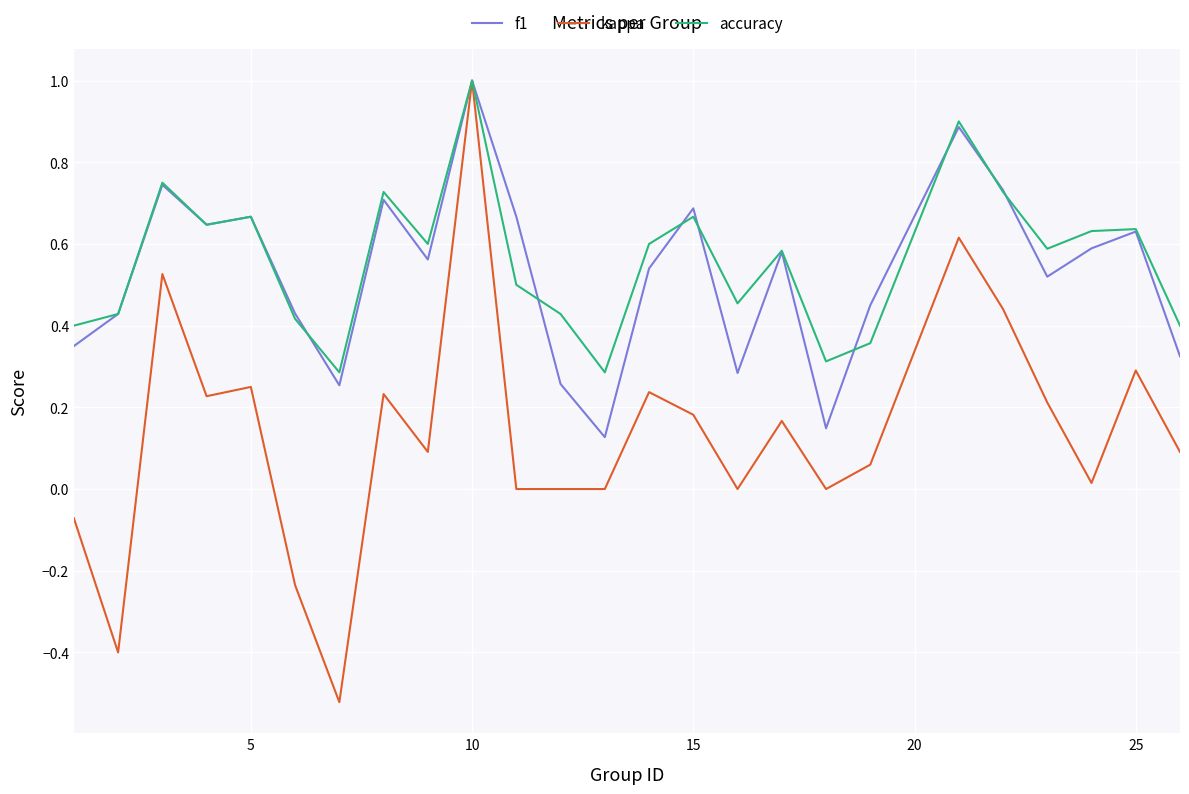

Which series has the largest range (max minus min)?

kappa